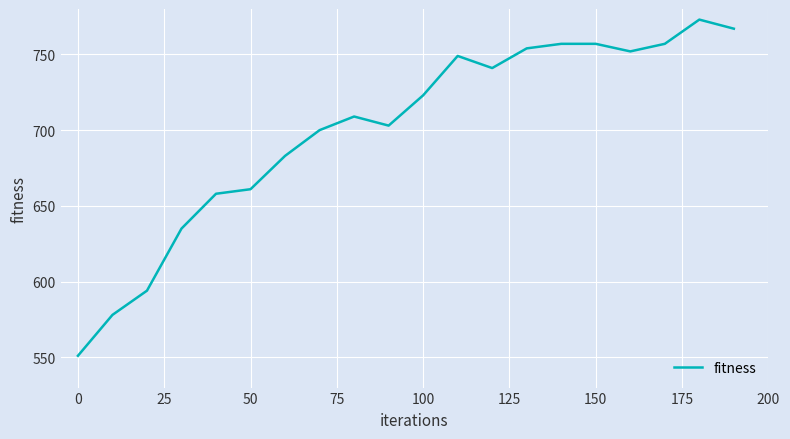

What is the difference between the maximum and minimum values?

222